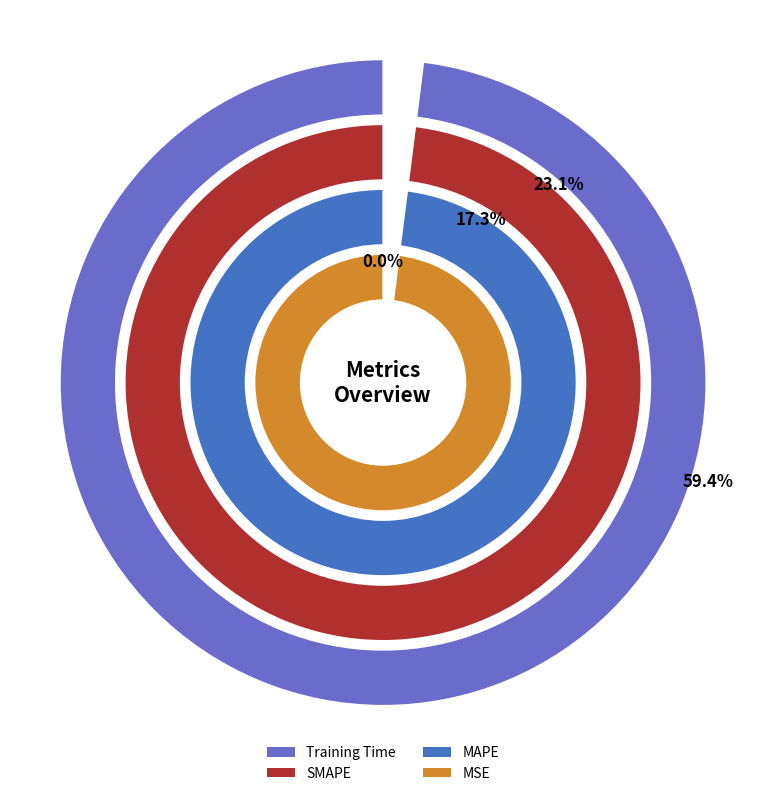

Is MAPE the majority of the pie?

No